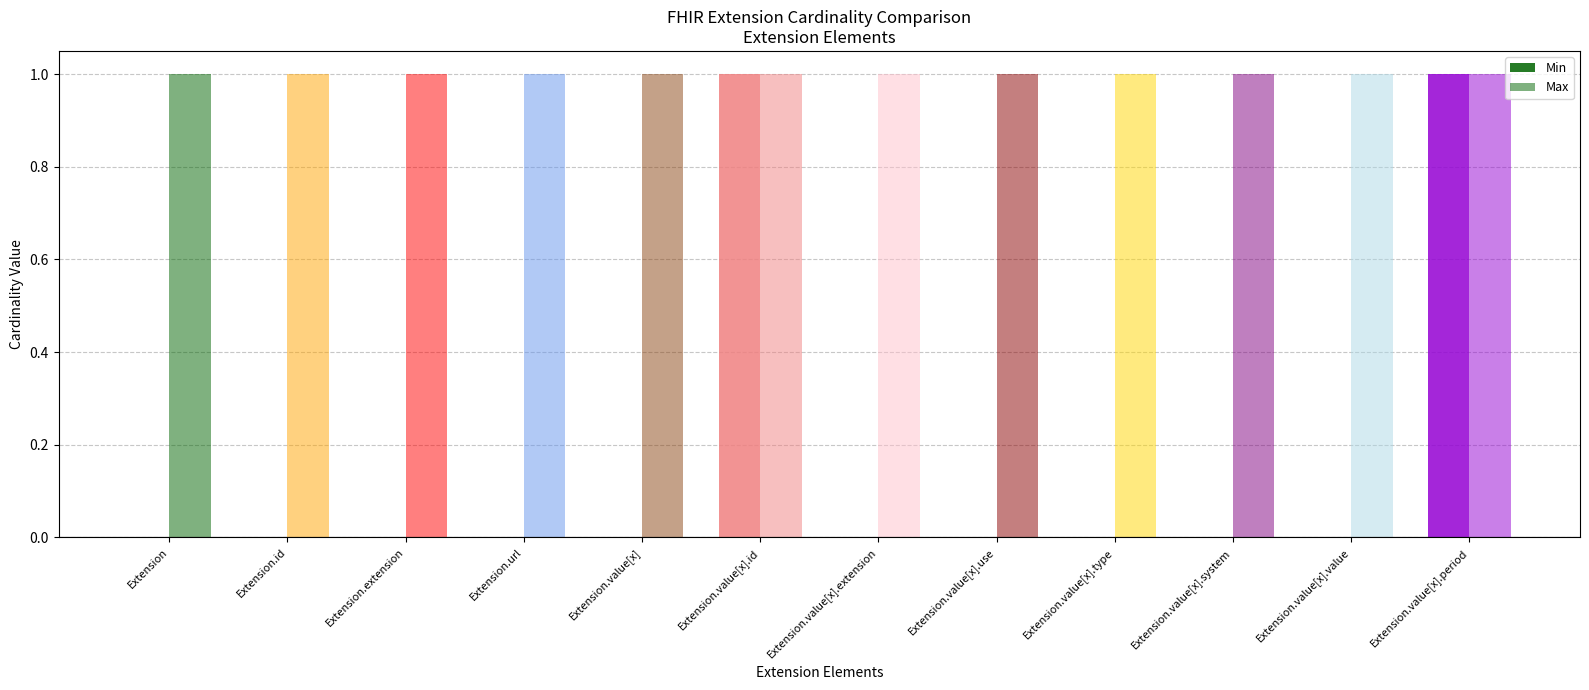

True or false: Max has a value of 1 at Extension.id.

False